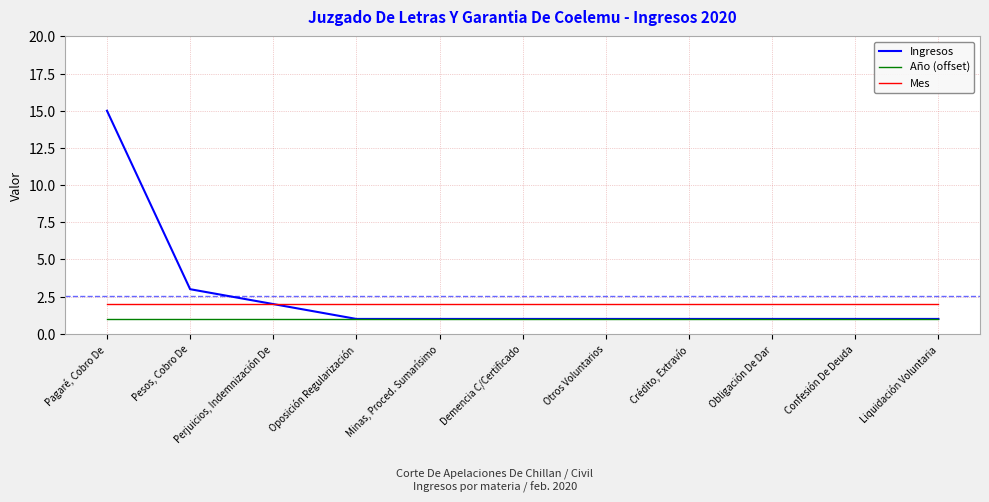

What position from the left is Crédito, Extravío?

8